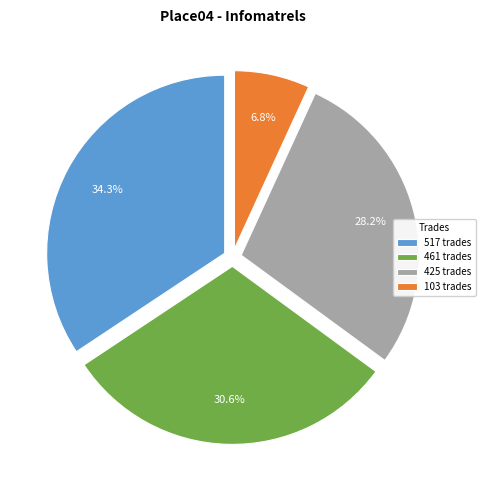

Which has a higher value, 461 trades or 425 trades?

461 trades